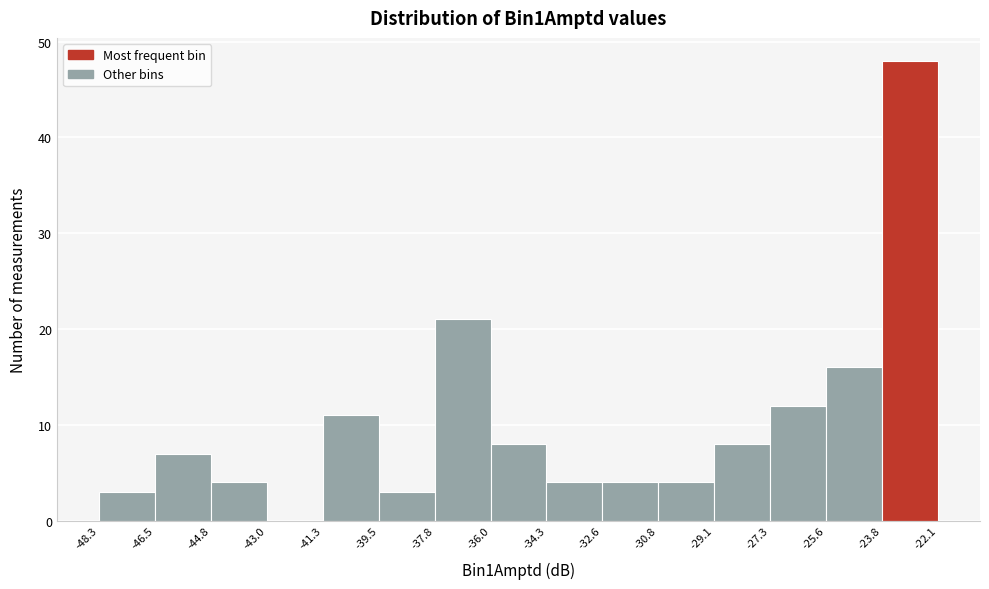

Reading left to right, transcribe this chart: for each bar, give the range it covers on the x-axis and its height. The values are not printed on the chart, so give them approximately, as read against the axis.

-48.3 to -46.5: 3
-46.5 to -44.8: 7
-44.8 to -43.0: 4
-43.0 to -41.3: 0
-41.3 to -39.5: 11
-39.5 to -37.8: 3
-37.8 to -36.0: 21
-36.0 to -34.3: 8
-34.3 to -32.6: 4
-32.6 to -30.8: 4
-30.8 to -29.1: 4
-29.1 to -27.3: 8
-27.3 to -25.6: 12
-25.6 to -23.8: 16
-23.8 to -22.1: 48